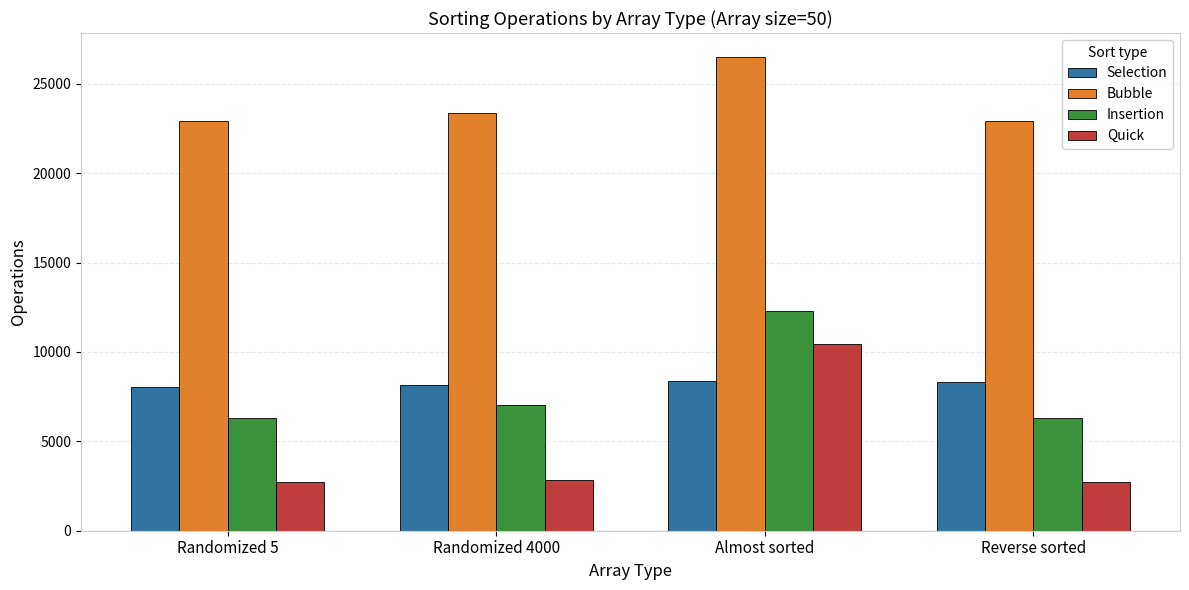

What is the total value across all series at Reverse sorted?

40272